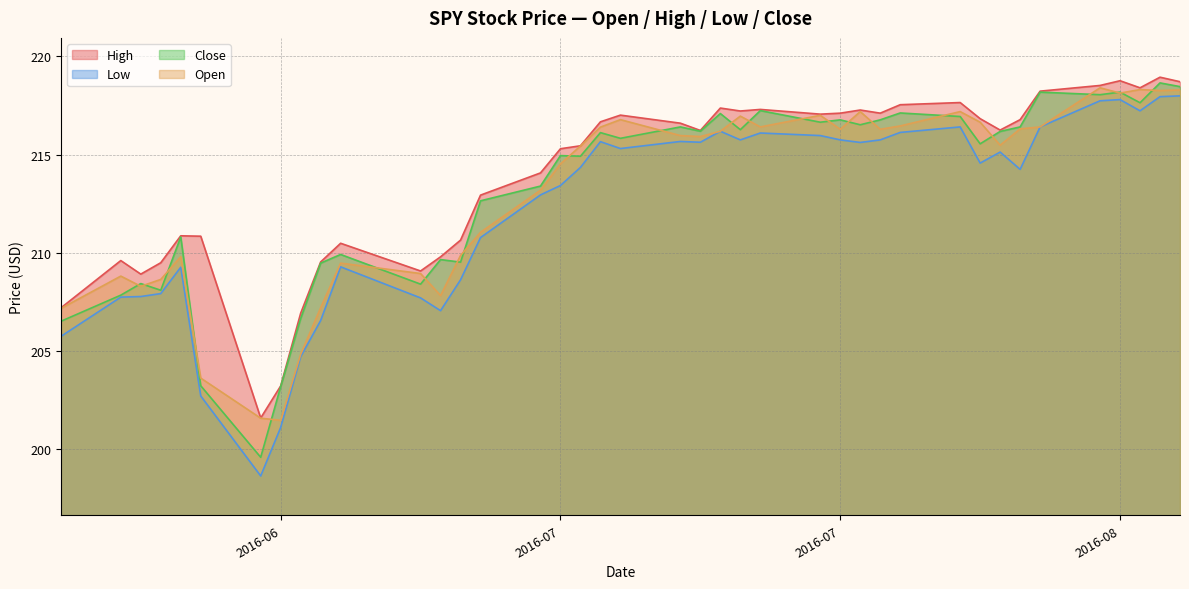

The value of High at Close is 208.9. True or false?

True